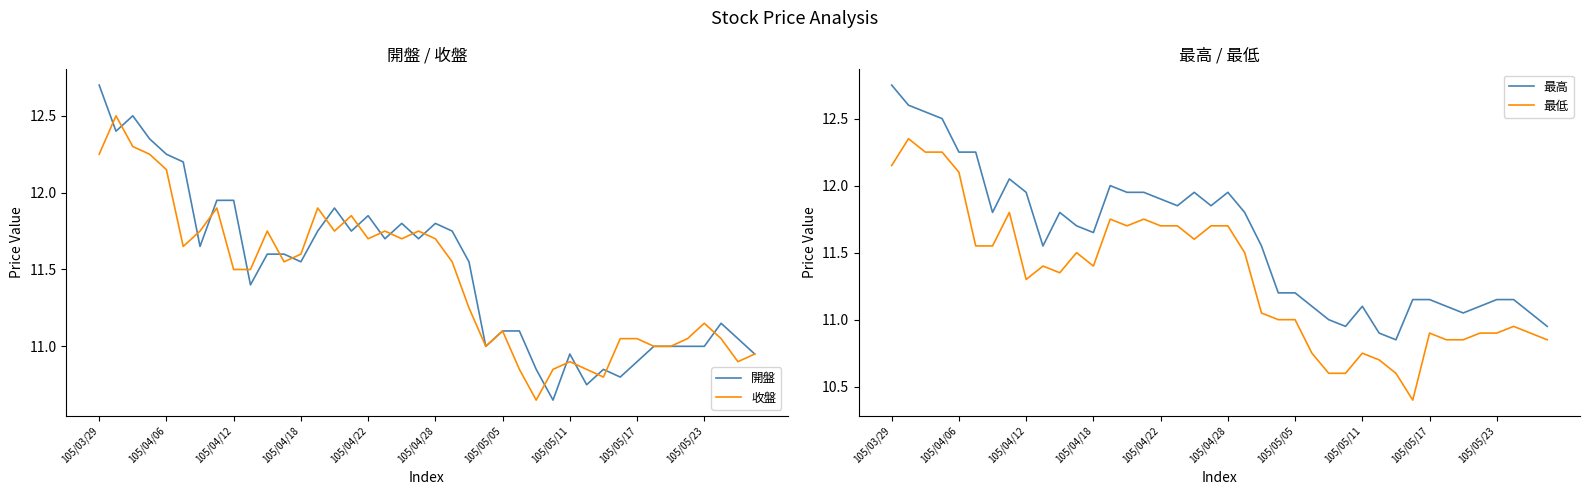

How many interior local peaks does the 開盤 series have?

8